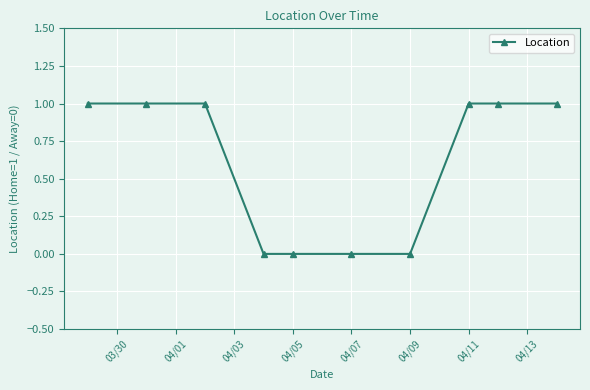

What is the value of the 9th point from the left?

1